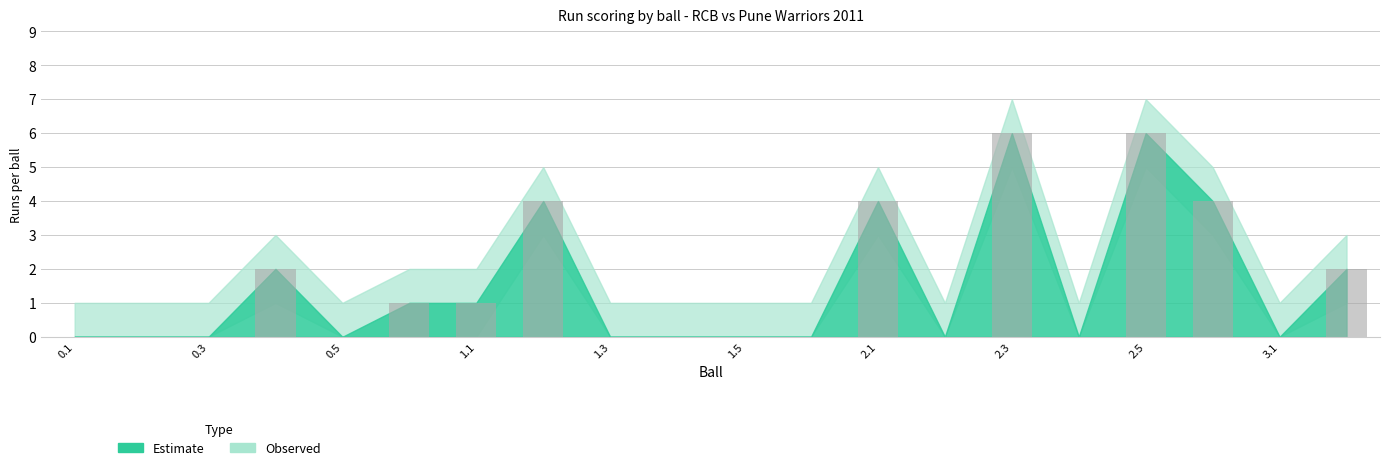

Count the number of data series in this chart.

1